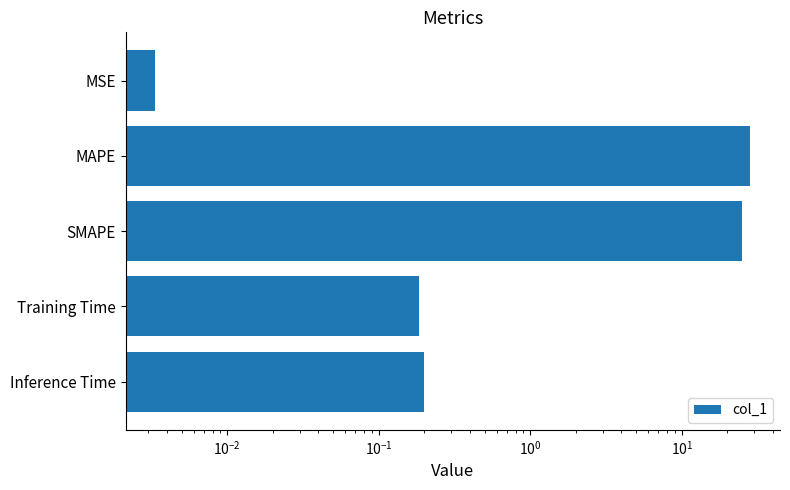

Reading left to right, list all the values displayed in this chart.

0.0	28.3	24.8	0.2	0.2